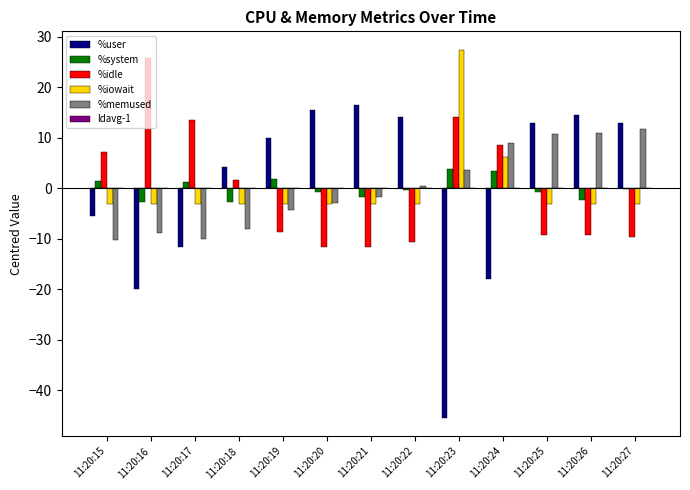

True or false: %user has a value of 15.5 at 11:20:20.

True